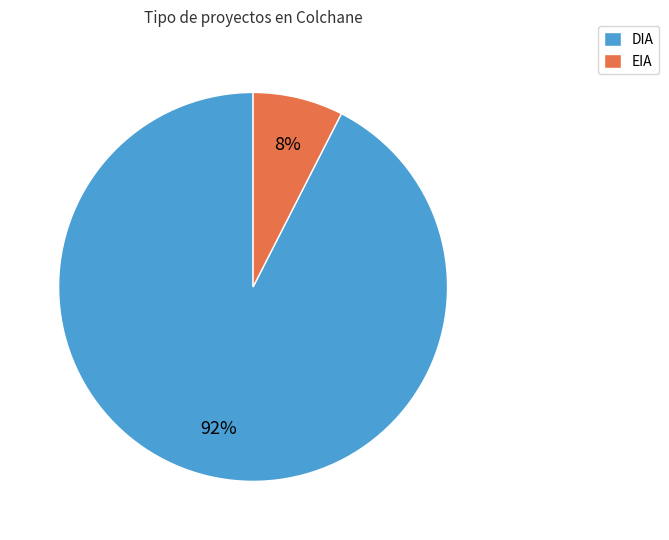

Which category has the smallest portion of the pie?

EIA